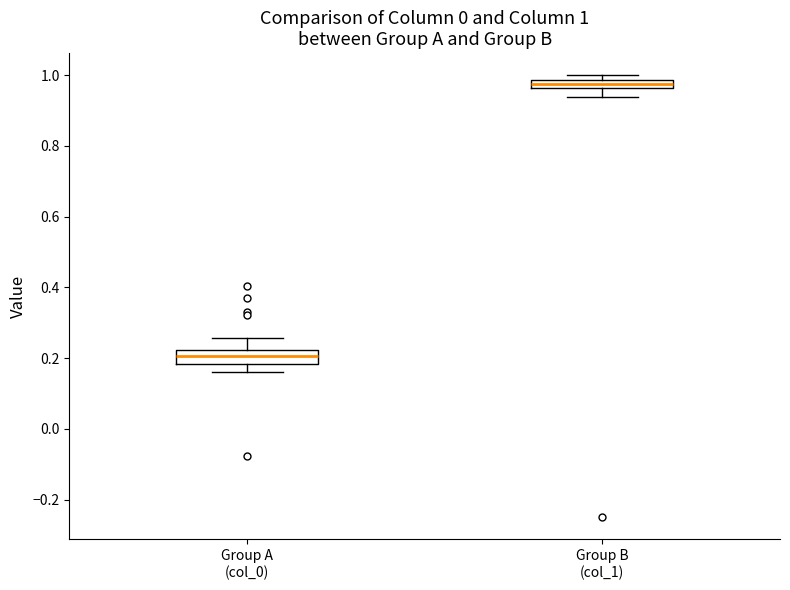

Which box's median line is the highest?

Group B (col_1)